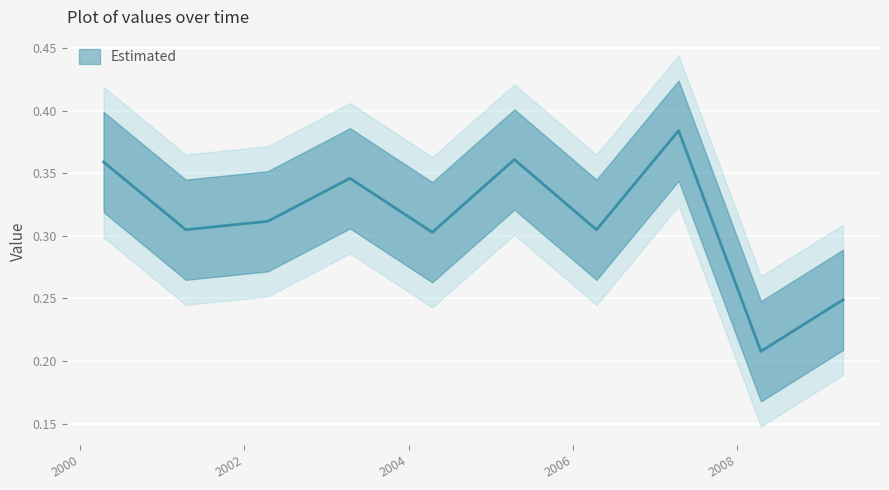

What is the greatest value displayed?

0.4